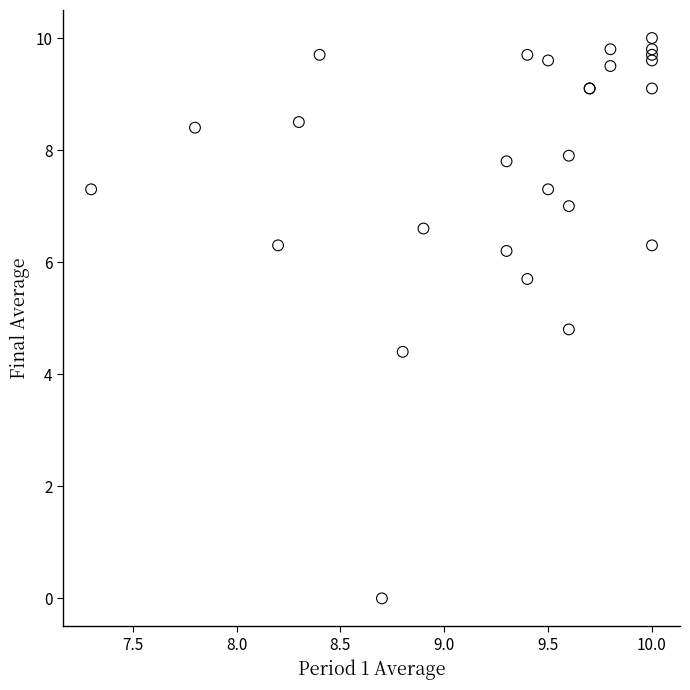

What Y value in the scatter plot is closest to 5?

4.8